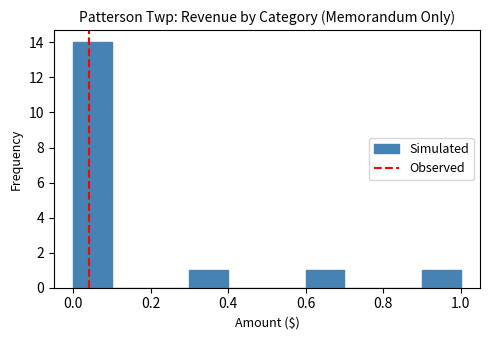

Reading left to right, list every bar in this chart as the range it spans on the x-axis followed by its height. The values are not printed on the chart, so give them approximately, as read against the axis.

0.0 to 0.1: 14
0.1 to 0.2: 0
0.2 to 0.3: 0
0.3 to 0.4: 1
0.4 to 0.5: 0
0.5 to 0.6: 0
0.6 to 0.7: 1
0.7 to 0.8: 0
0.8 to 0.9: 0
0.9 to 1.0: 1